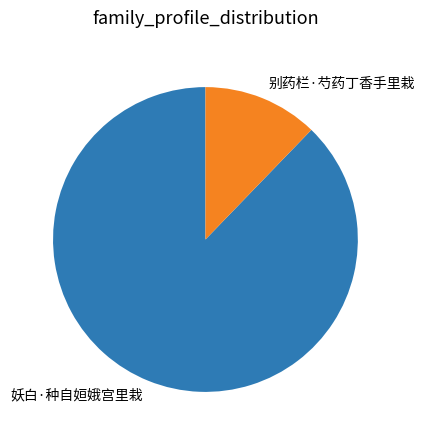

Is the sum of 别药栏·芍药丁香手里栽 and 妖白·种自姮娥宫里栽 greater than half?

Yes